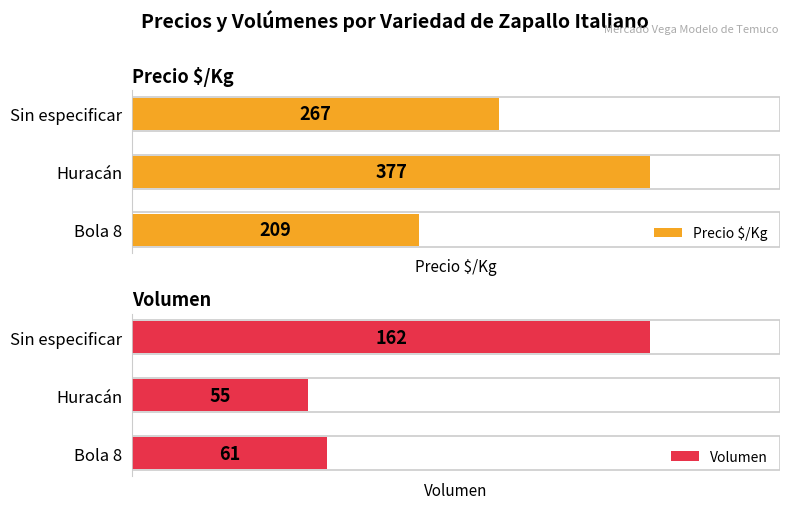

At which label does Volumen reach its peak?

Sin especificar